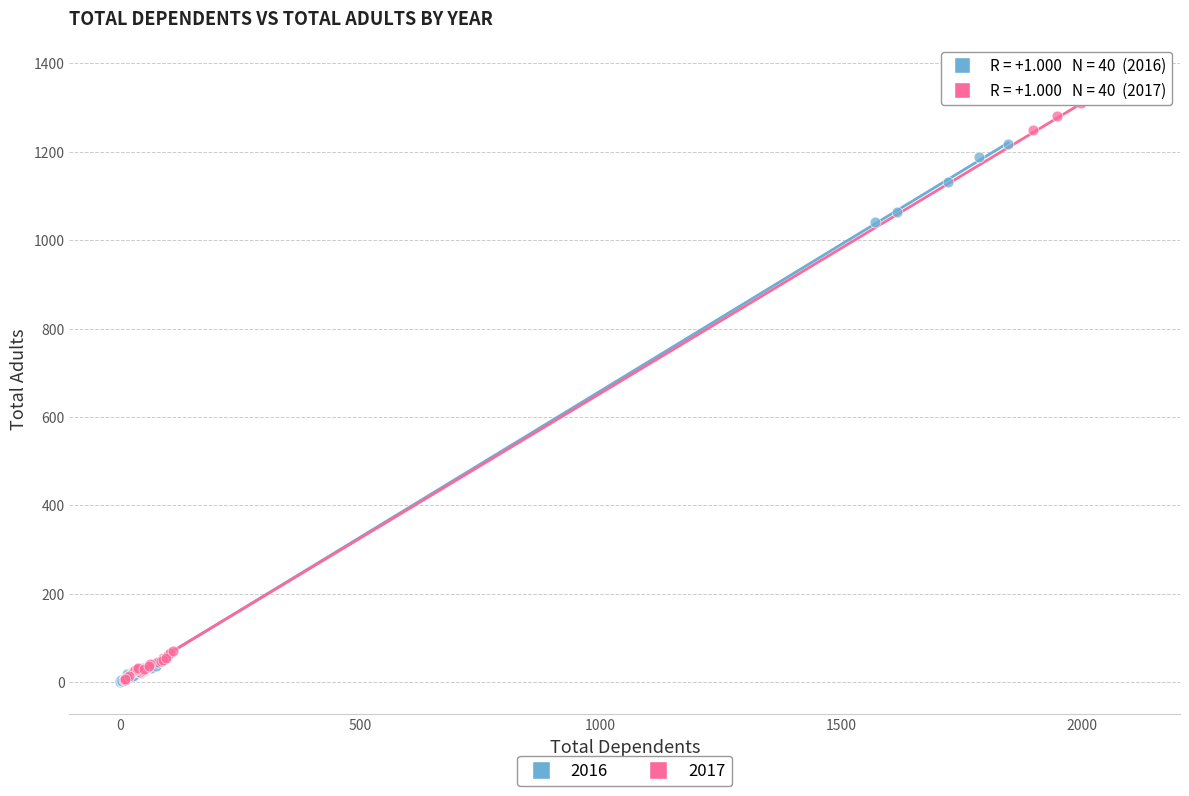

Which series has the largest Y range (max minus min)?

2017